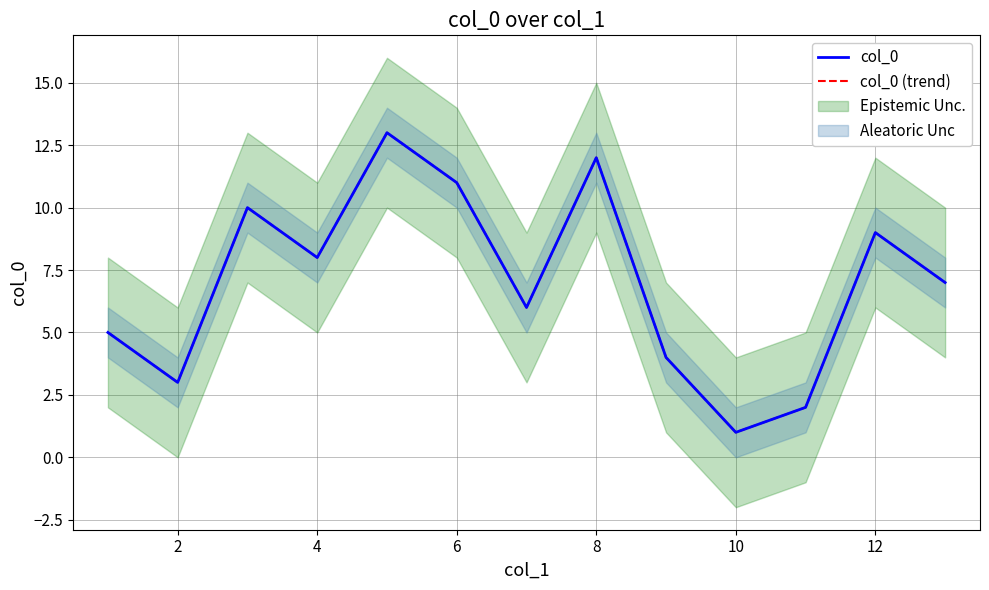

How many lines are shown in the chart?

2